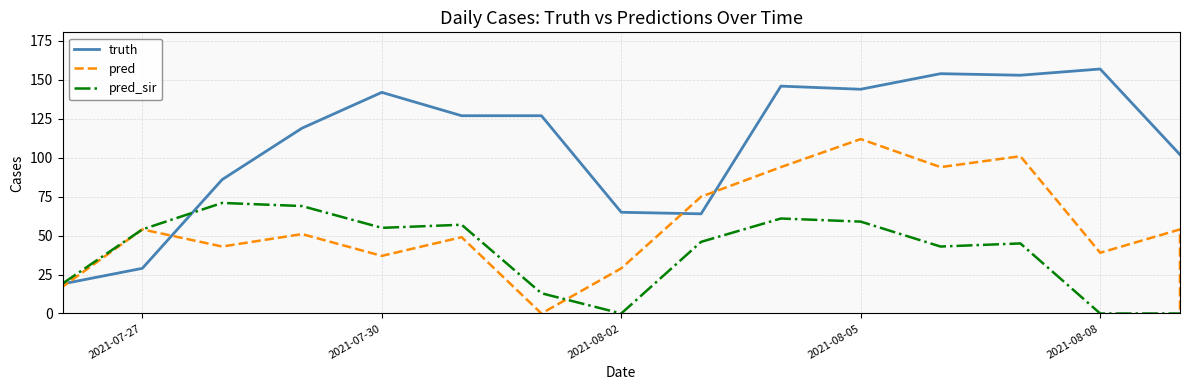

Is the value of truth at 2021-07-27 greater than the value of pred_sir at 11?

No